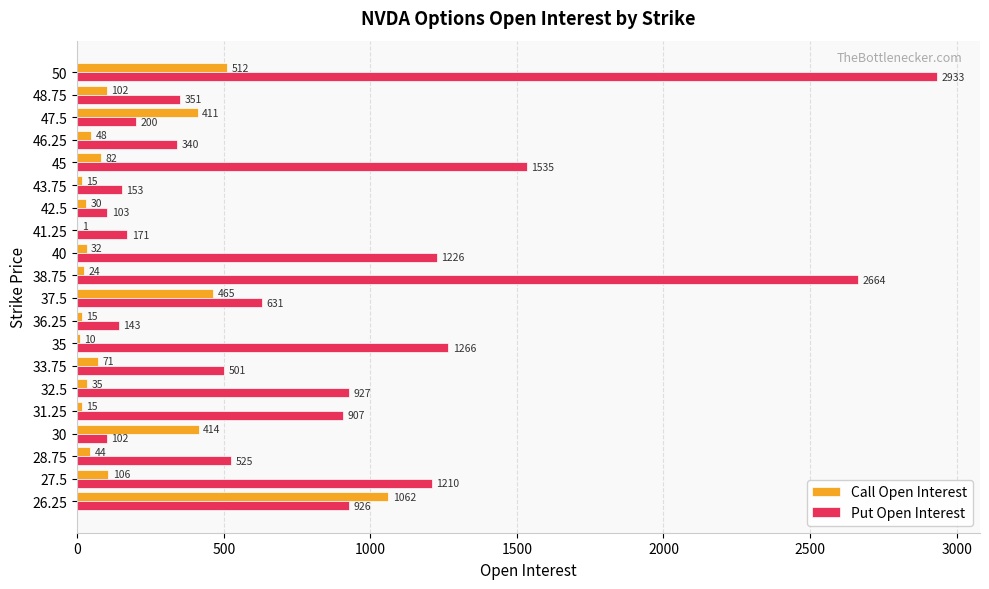

The Put Open Interest series shows 1513 at 32.5. True or false?

False